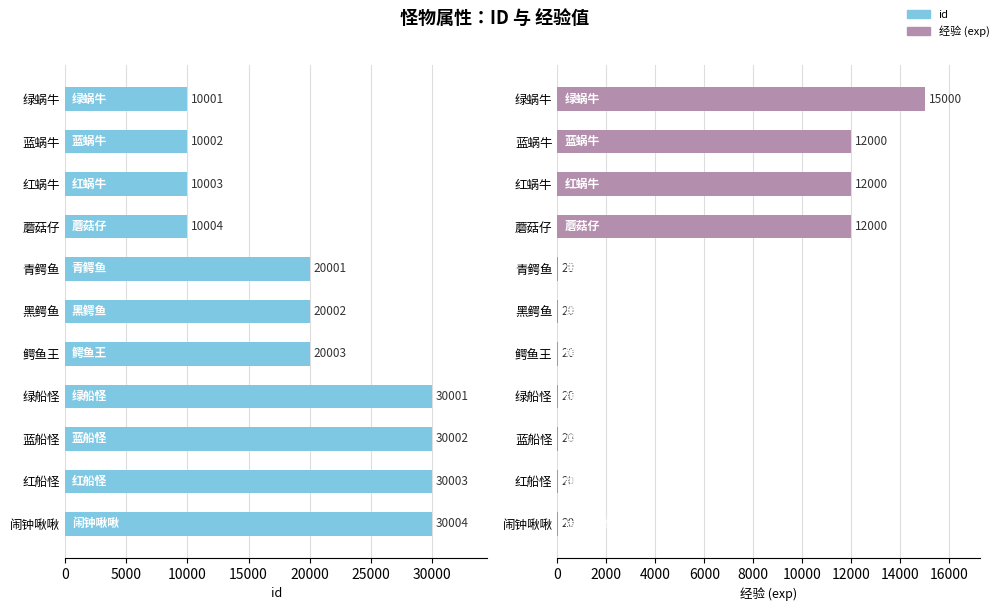

Does the chart contain stacked bars?

No